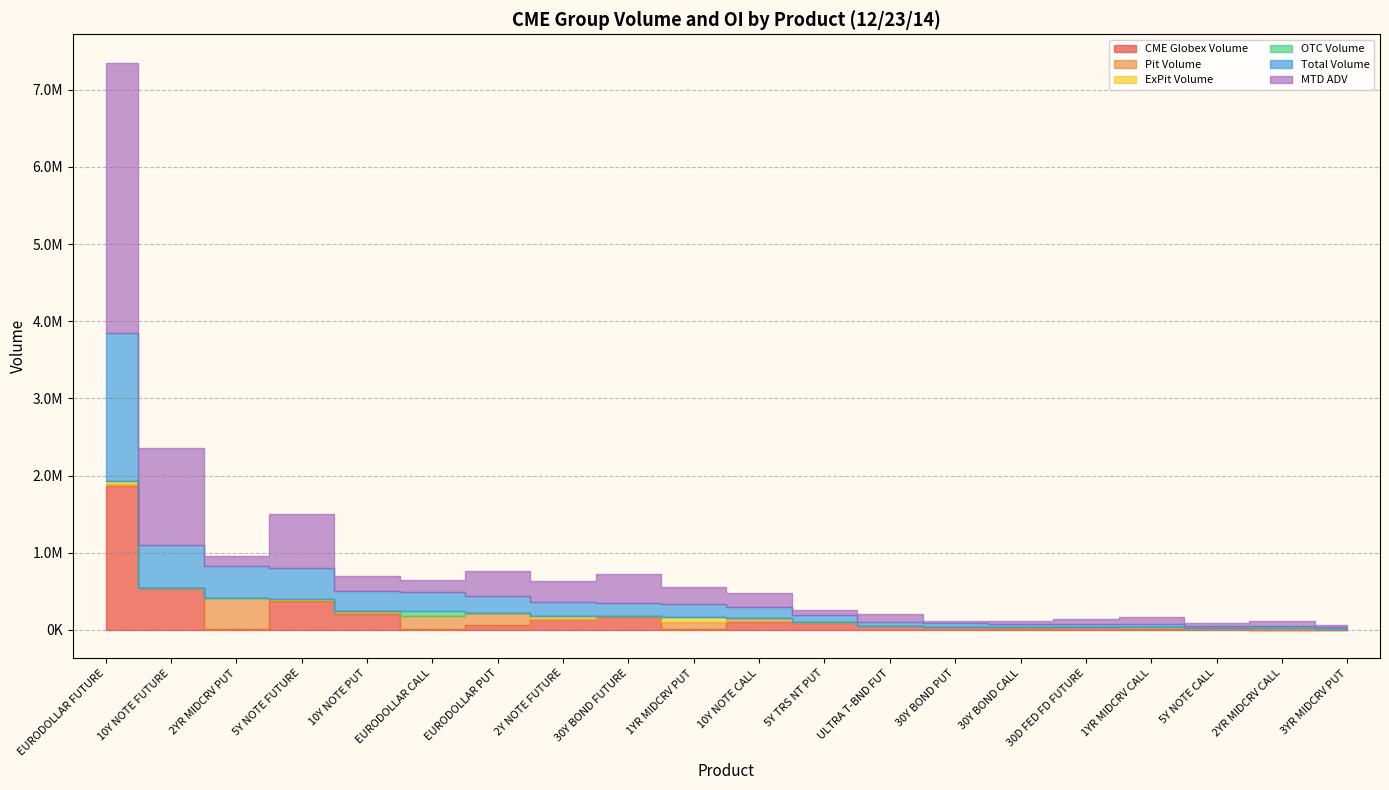

How many positive values does the Pit Volume series have?

19